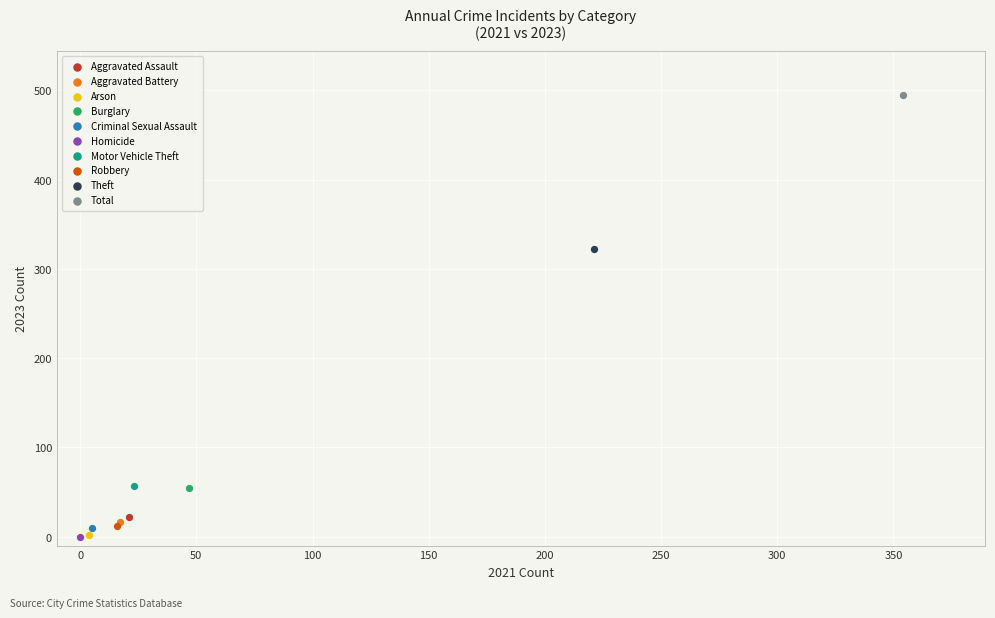

What are all the series names shown in the legend?

Aggravated Assault, Aggravated Battery, Arson, Burglary, Criminal Sexual Assault, Homicide, Motor Vehicle Theft, Robbery, Theft, Total